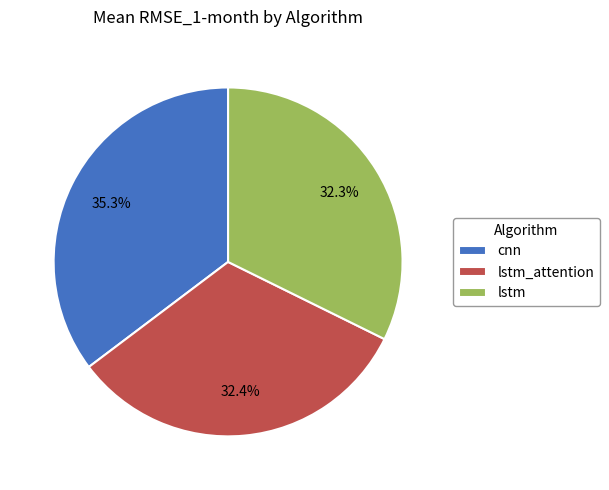

Which has a higher value, lstm or cnn?

cnn